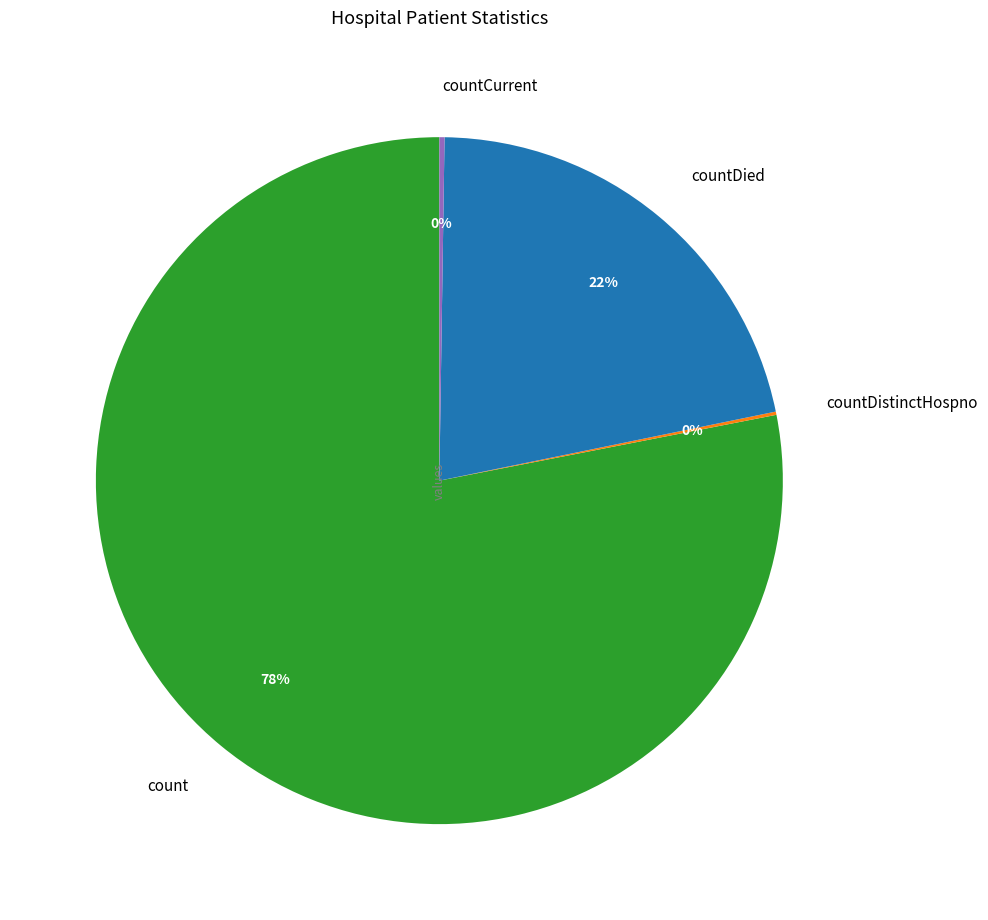

To the nearest percent, what percentage of the pie is countDied?

22%